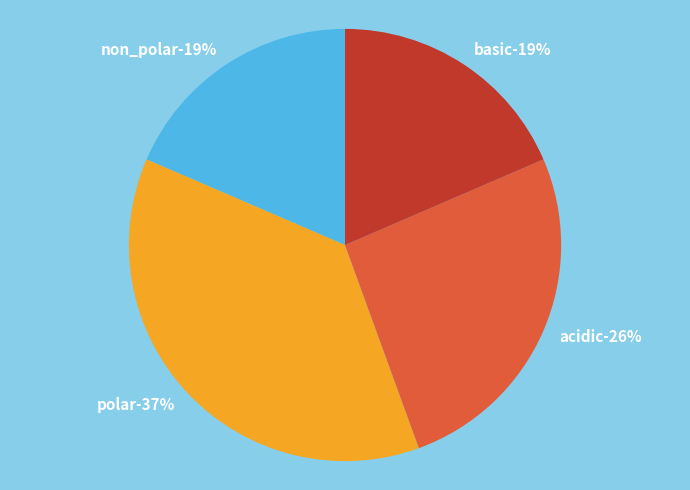

Which slice is the smallest?

basic